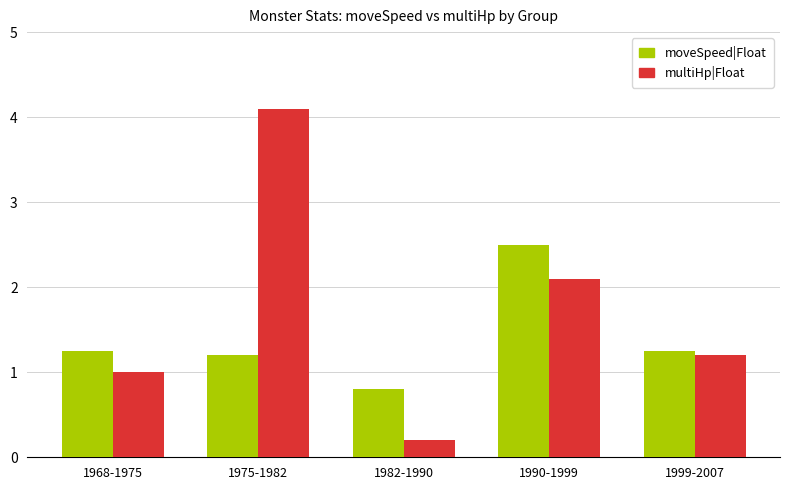

Which series has the widest spread of values?

multiHp|Float